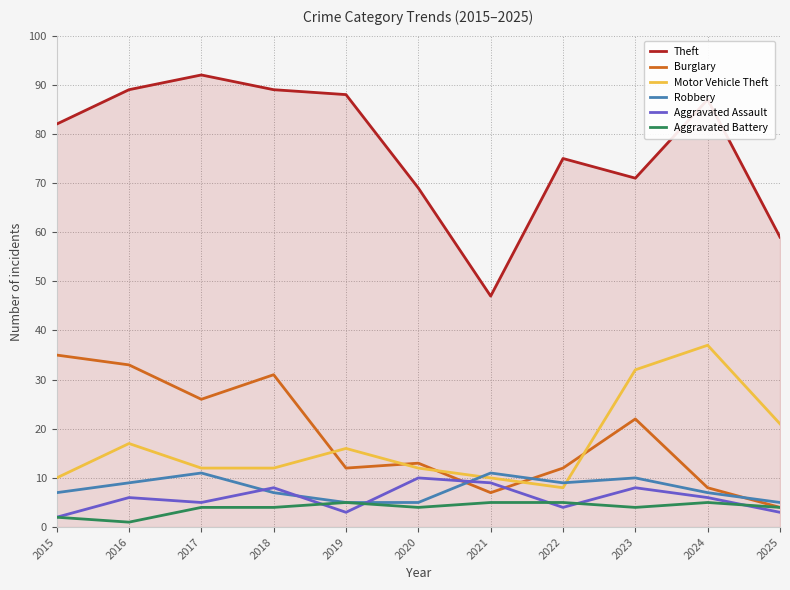

How many Robbery values are between 5 and 10?

9